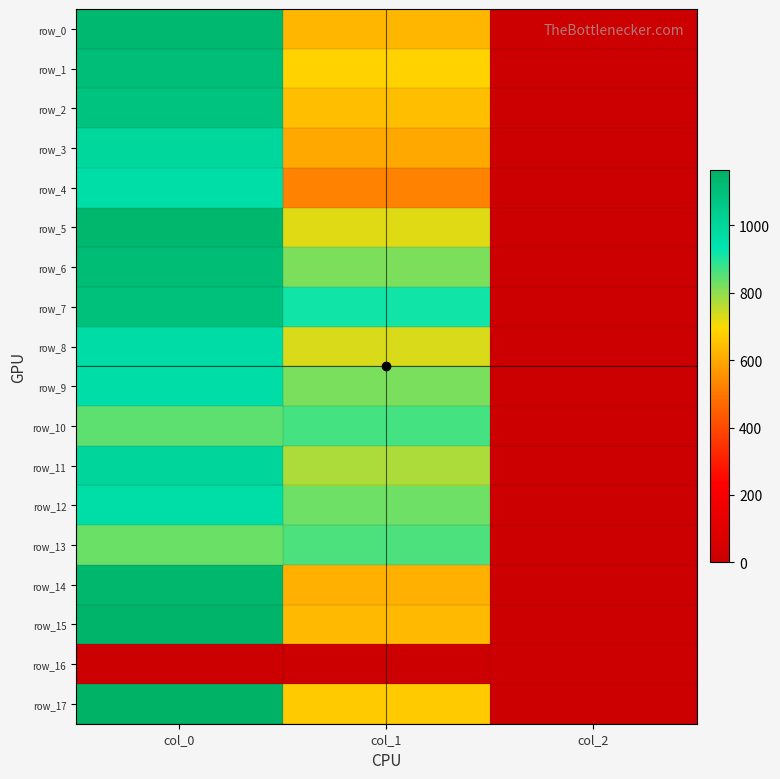

Which series has the largest range (max minus min)?

row_17